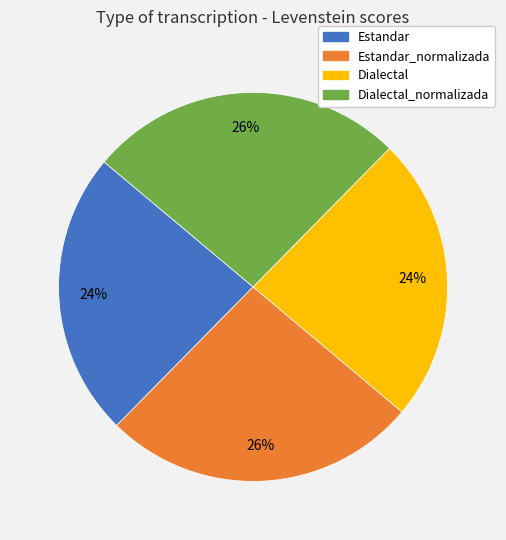

Count the number of slices in the pie.

4